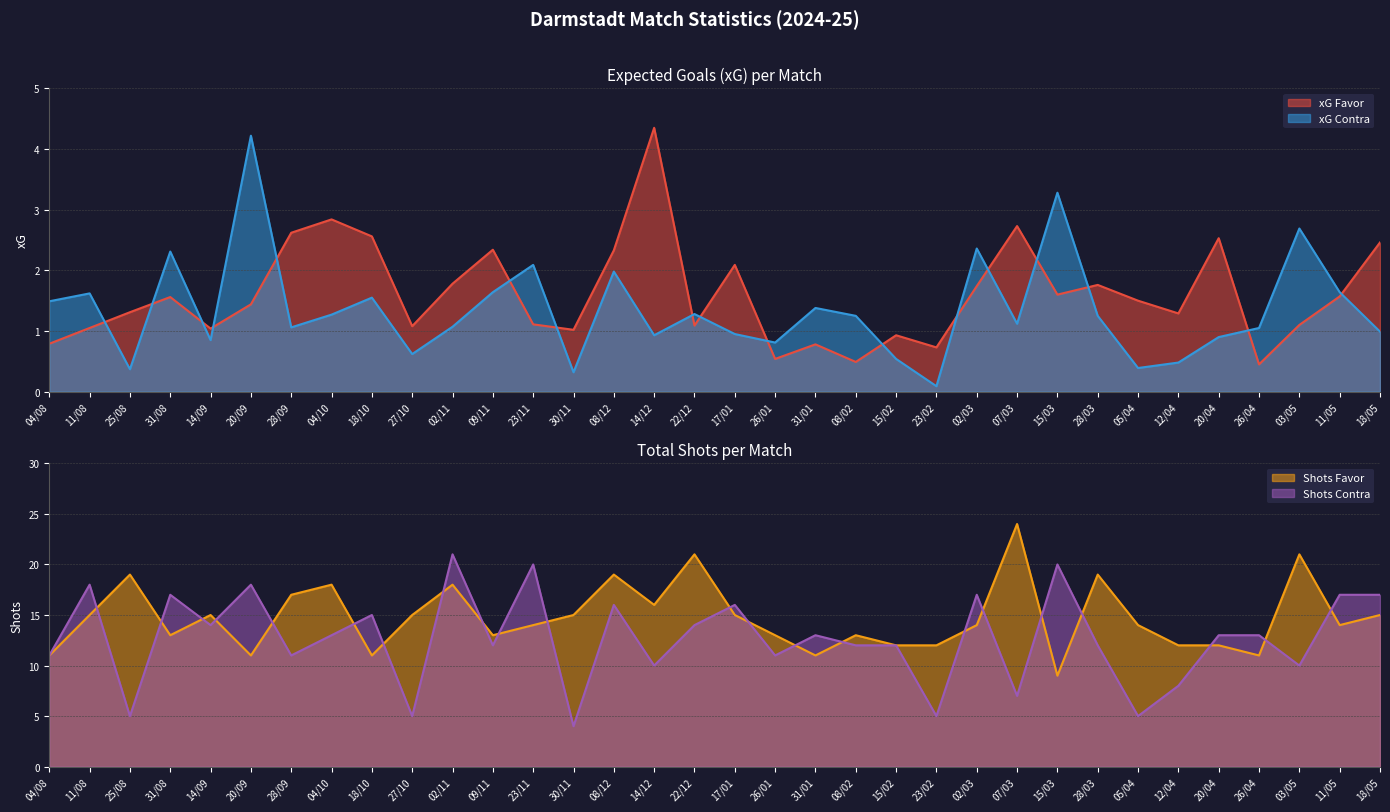

The xG Contra series shows 0.8 at 26/01. True or false?

True